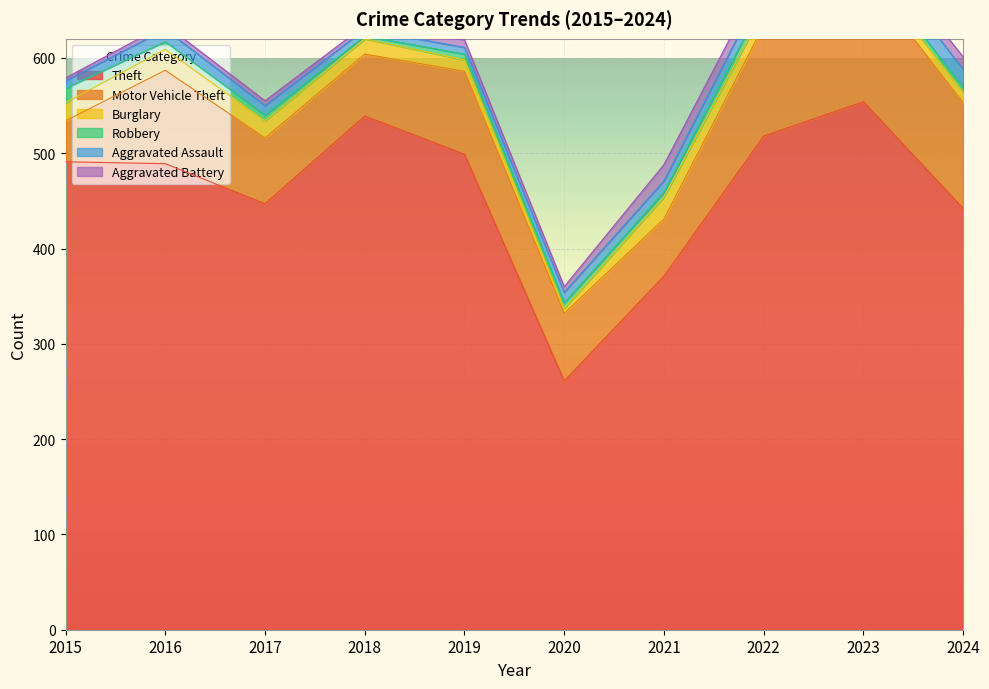

At which category is the sum across all series the highest?

2023